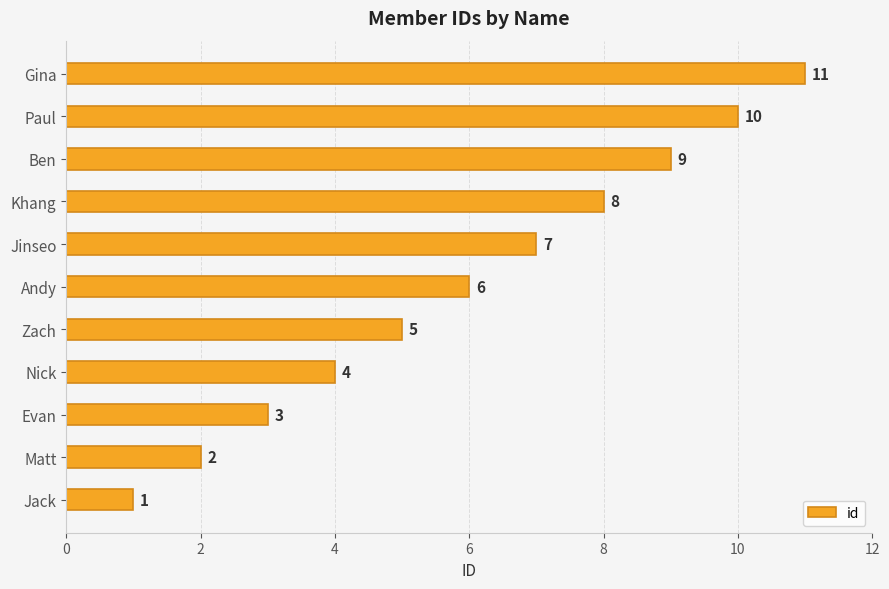

What is the average value?

6